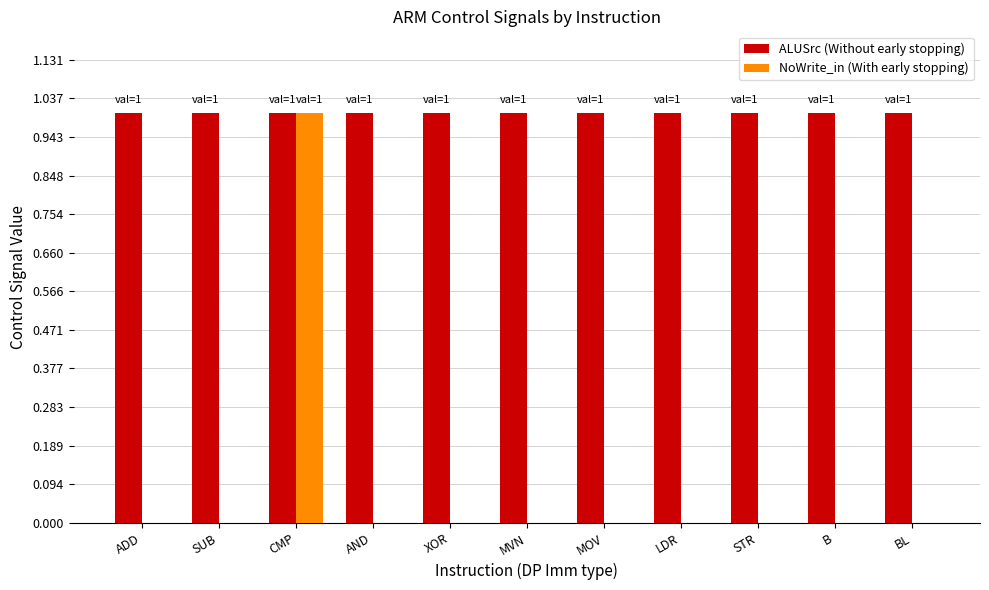

Reading left to right, transcribe all the data shown in this chart.

ALUSrc: 1	1	1	1	1	1	1	1	1	1	1
NoWrite_in: 0	0	1	0	0	0	0	0	0	0	0